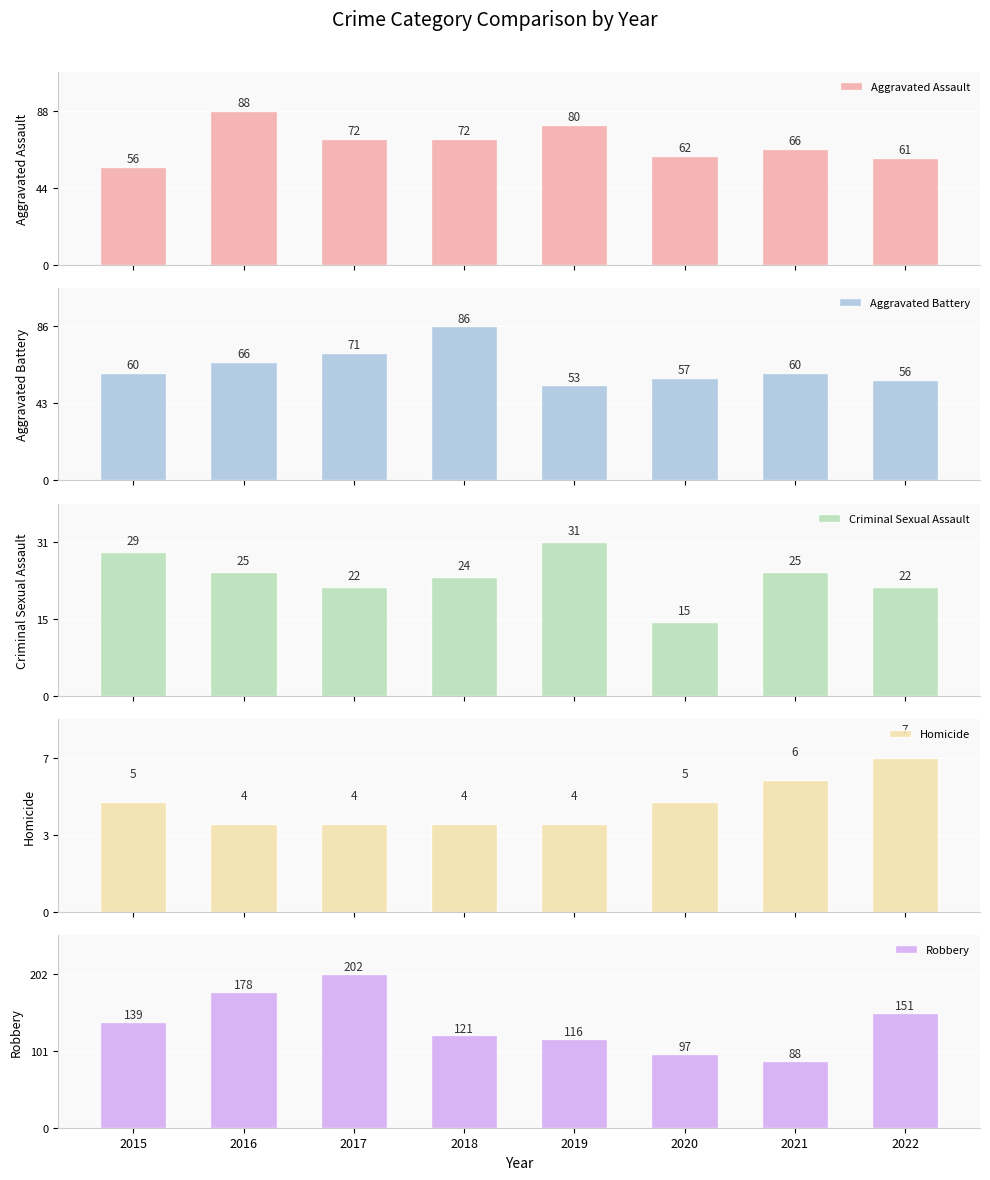

Which series changed the most between 2015 and 2016?

Robbery